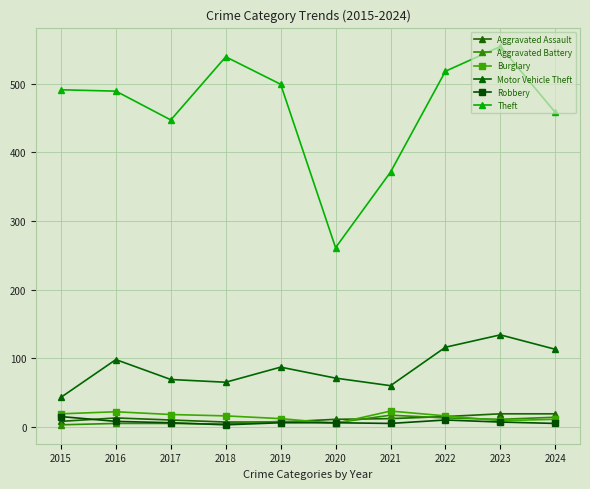

What is the value of the Aggravated Assault point at the 10th from the left?

19